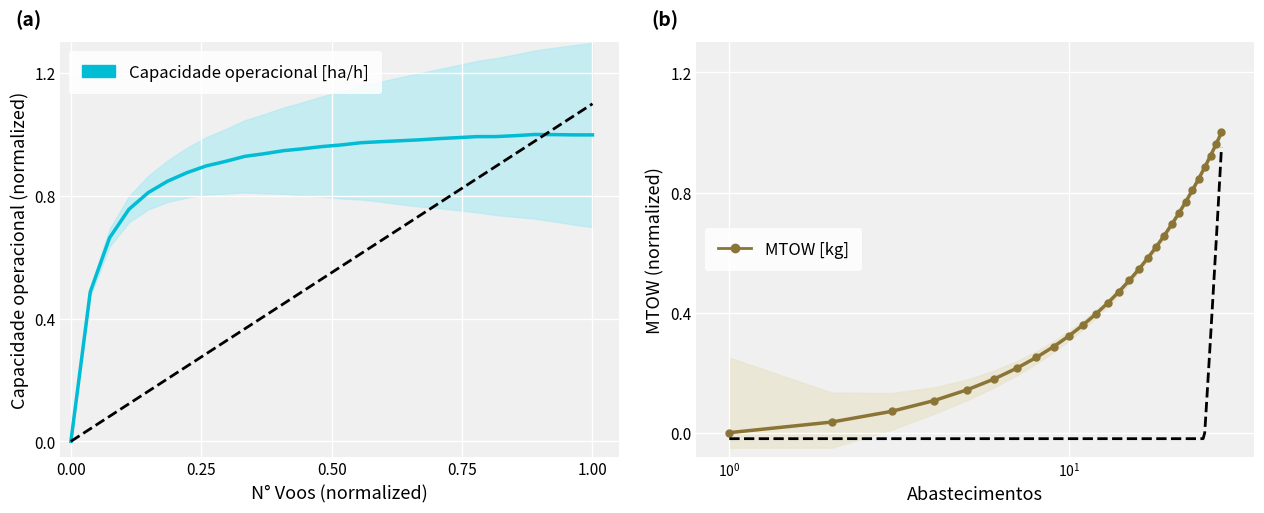

Which series has the largest total across all categories?

Capacidade operacional [ha/h]